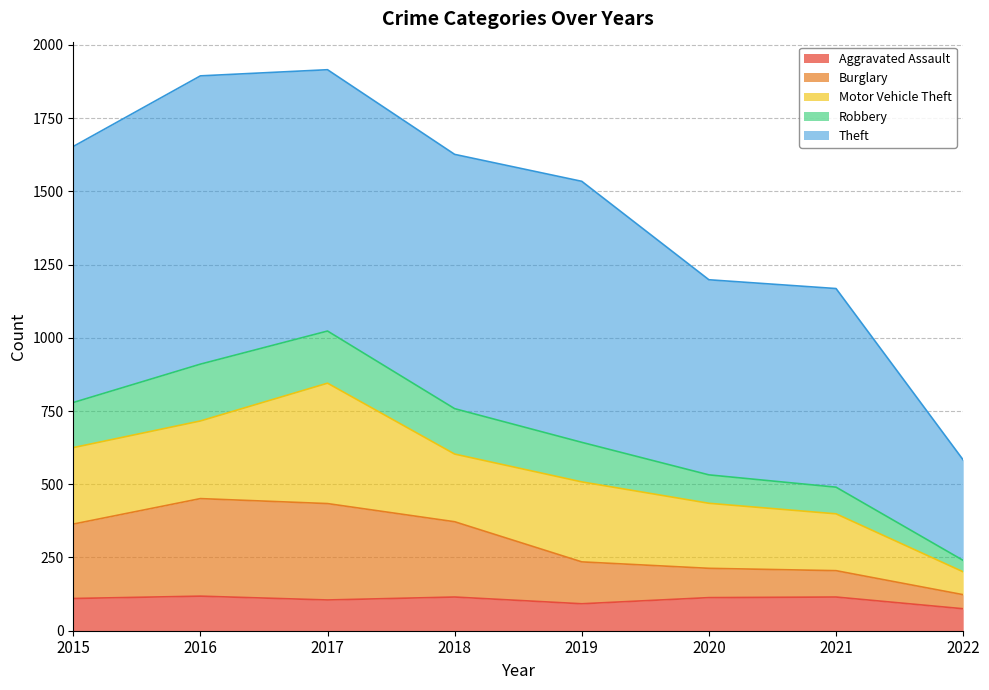

How many data points does each series have?

8